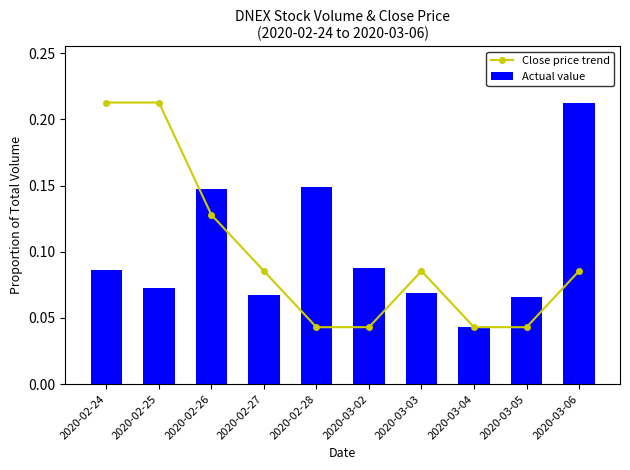

What is the difference between the maximum and minimum values in the Actual value series?

0.2